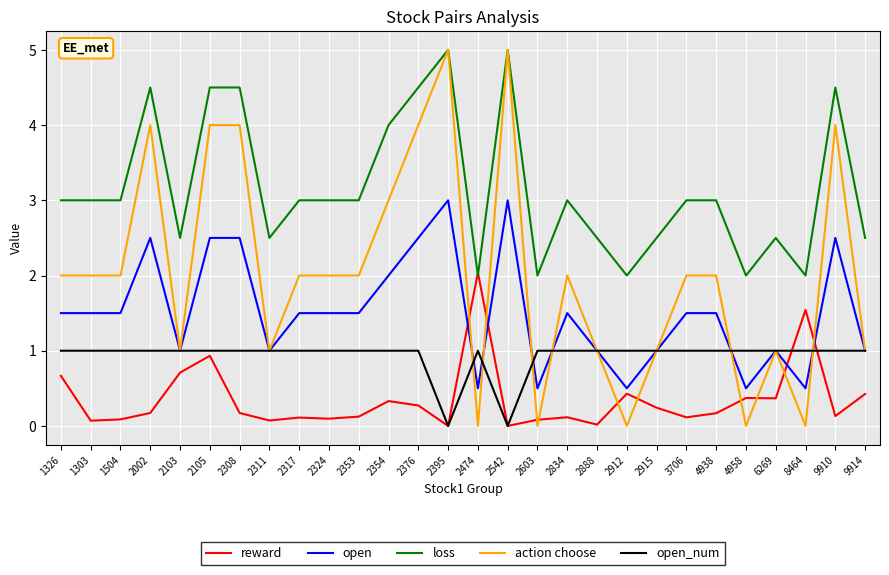

At 2912, list the series in order from smallest to largest.

action choose, reward, open, open_num, loss